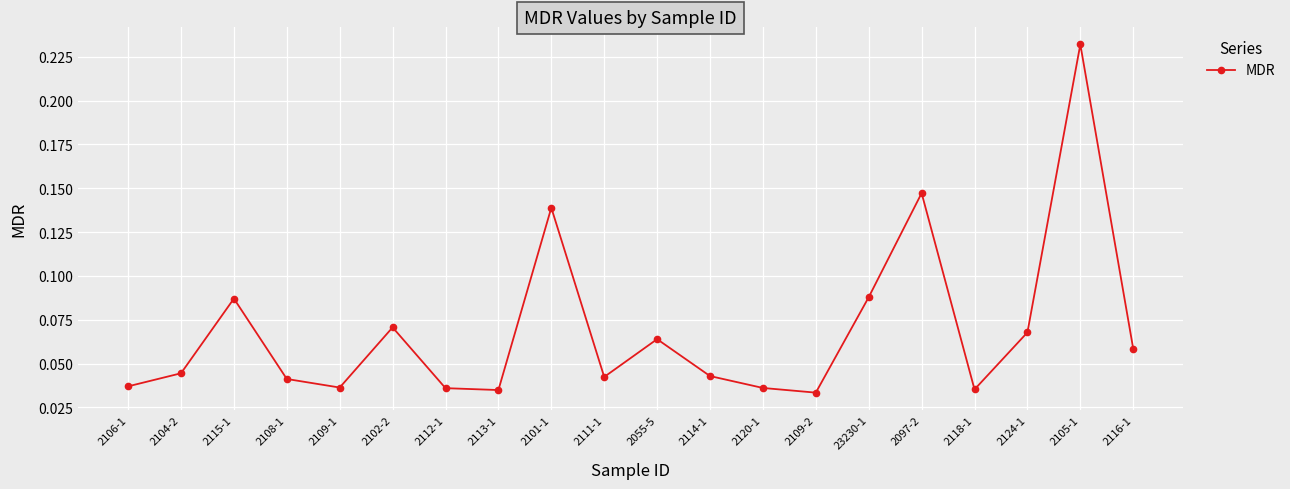

What position from the right is 2118-1?

4